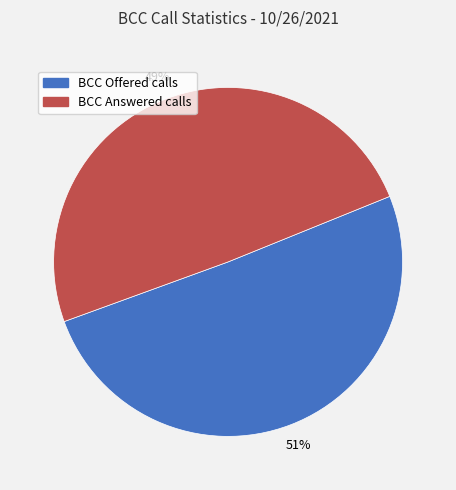

To the nearest percent, what is the average slice percentage?

50%